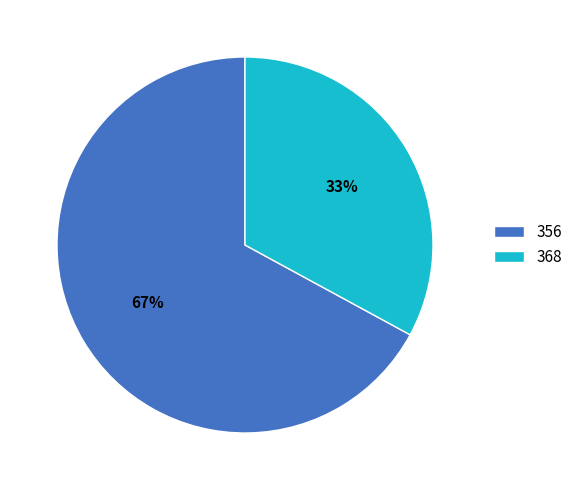

Which slice is the smallest?

368